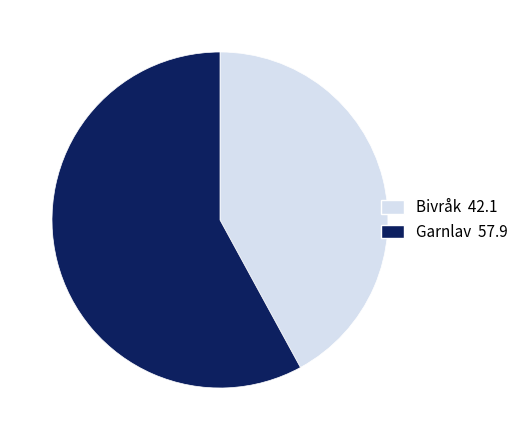

Combined, do Bivråk 42.1 and Garnlav 57.9 account for over 50%?

Yes